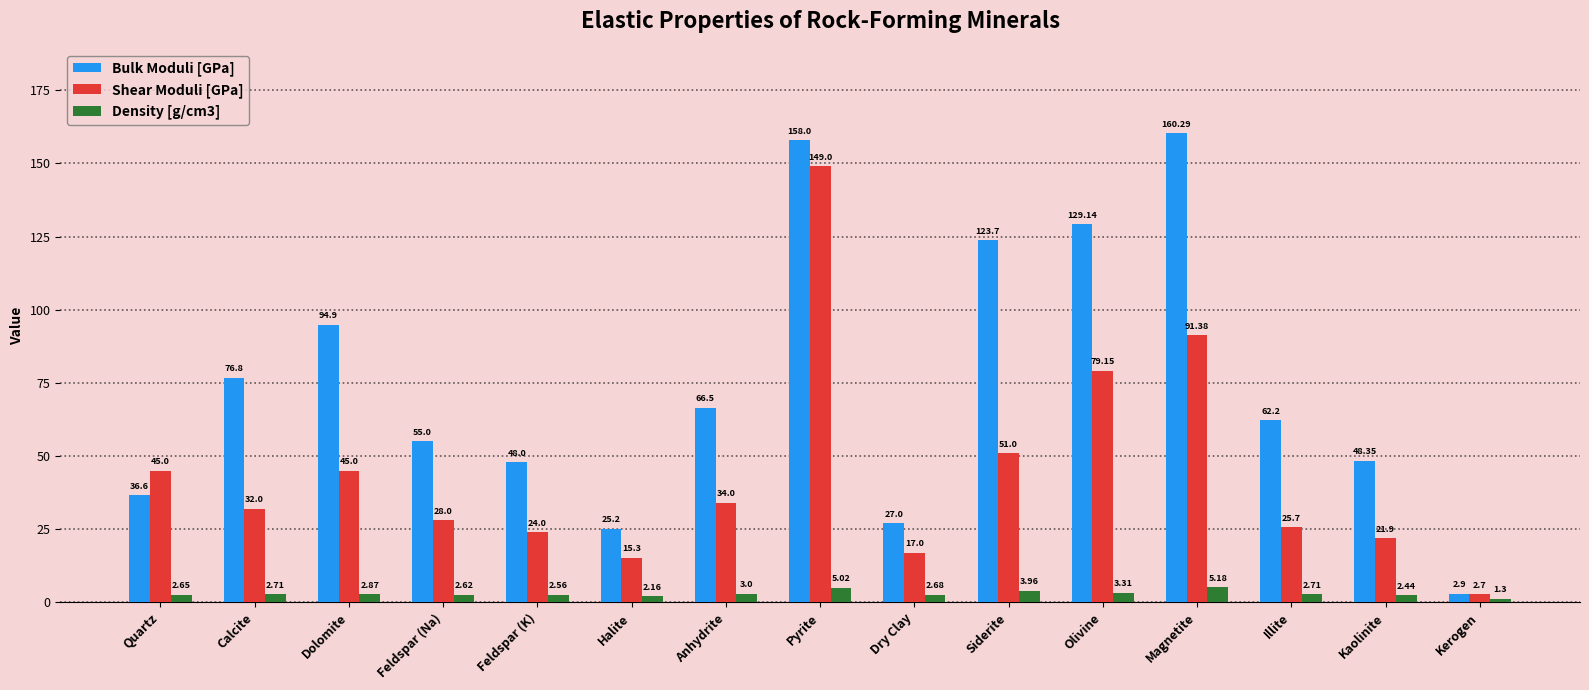

At which label does Shear Moduli [GPa] reach its minimum?

Kerogen